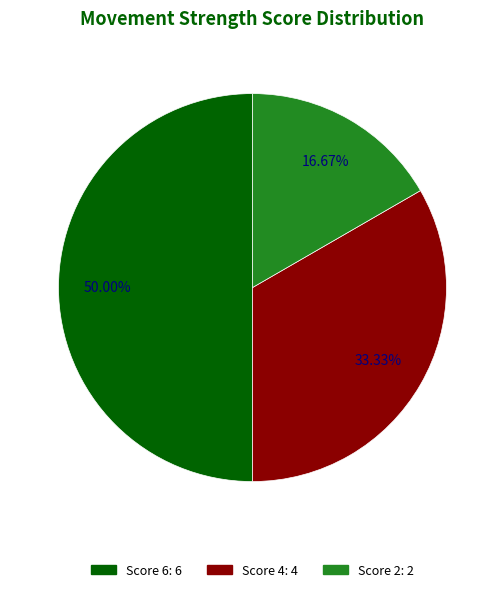

To the nearest percent, what is the average slice percentage?

33%